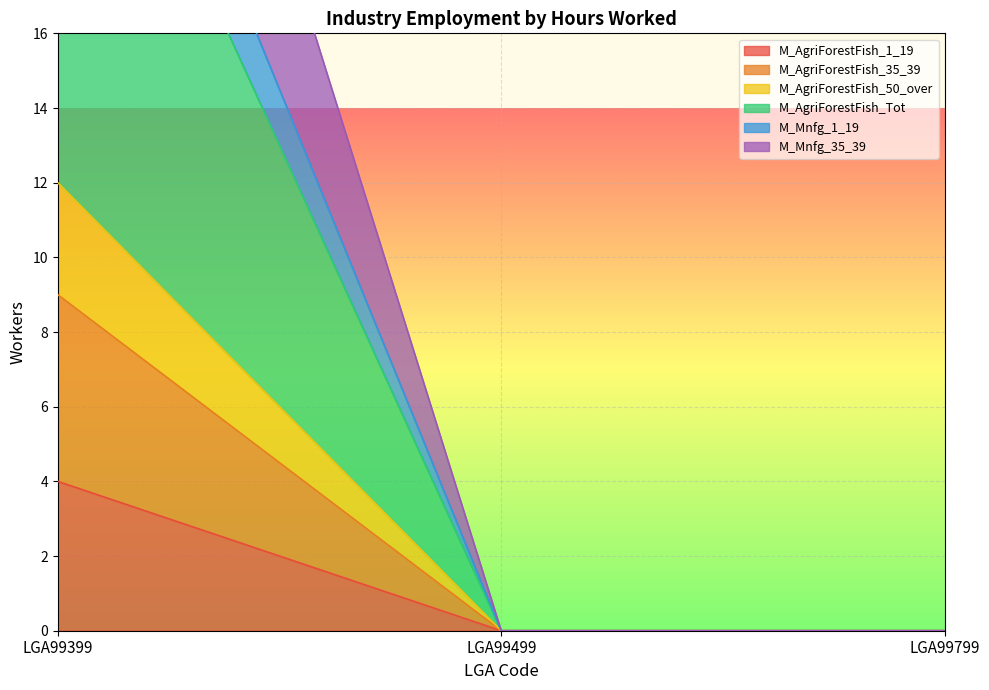

Reading right to left, what are all the values shown in this chart?

M_AgriForestFish_1_19: 0	0	4
M_AgriForestFish_35_39: 0	0	9
M_AgriForestFish_50_over: 0	0	12
M_AgriForestFish_Tot: 0	0	29
M_Mnfg_1_19: 0	0	38
M_Mnfg_35_39: 0	0	26